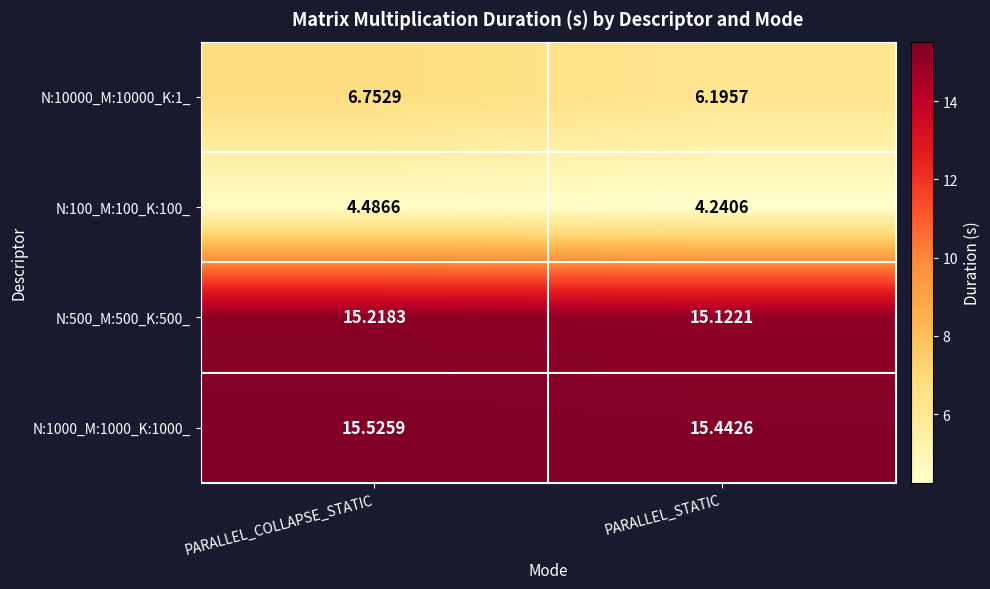

Which series changed the most between PARALLEL_COLLAPSE_STATIC and PARALLEL_STATIC?

N:10000_M:10000_K:1_